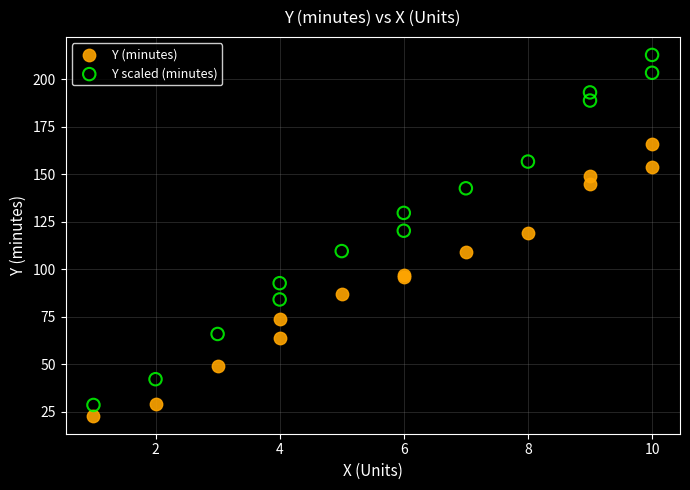

Which series contains the highest Y value?

Y scaled (minutes)